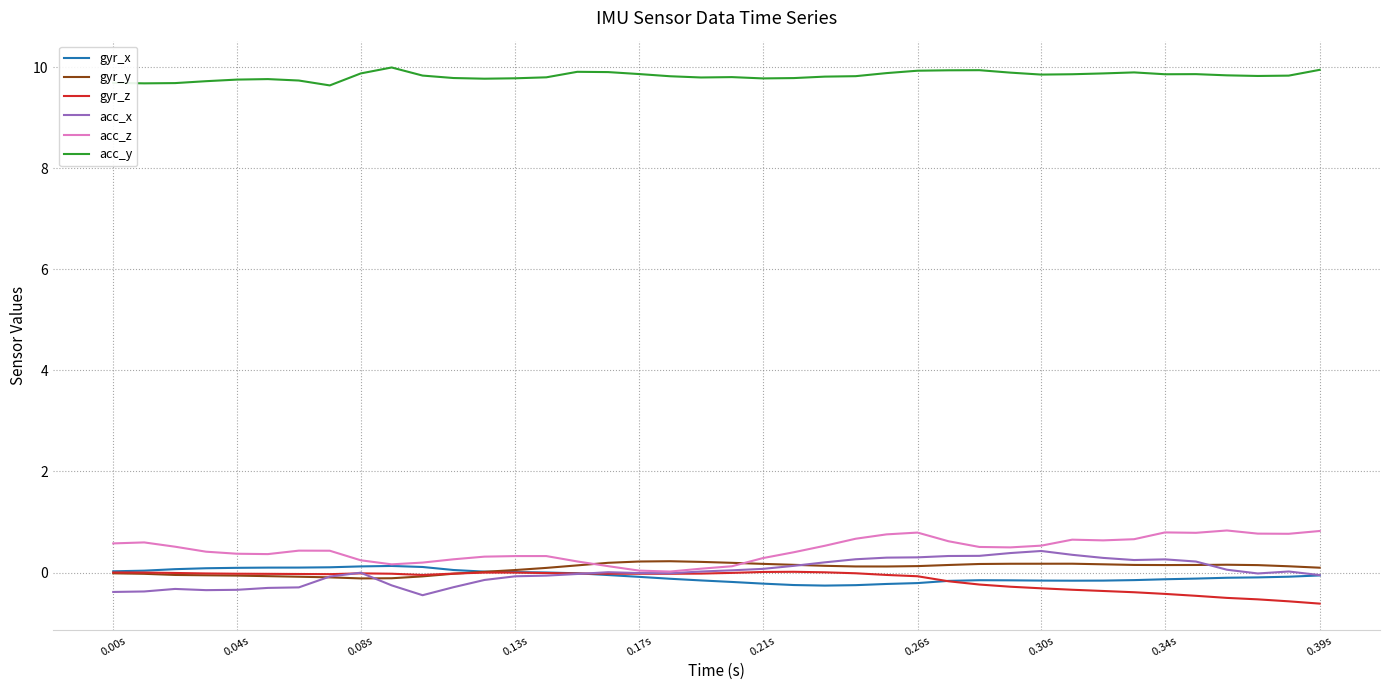

True or false: gyr_y and acc_y cross at least once.

False